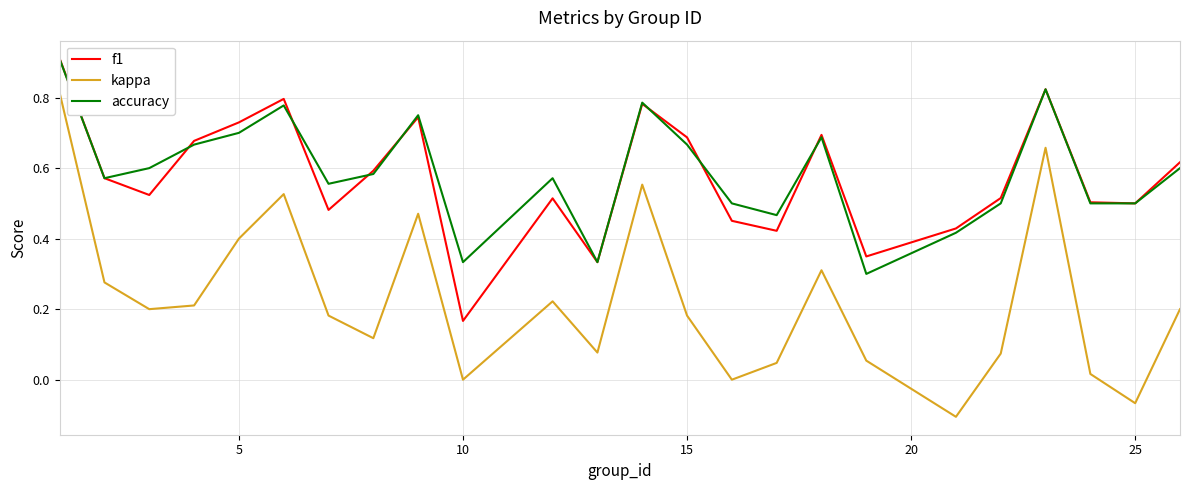

How many interior local peaks does the f1 series have?

6